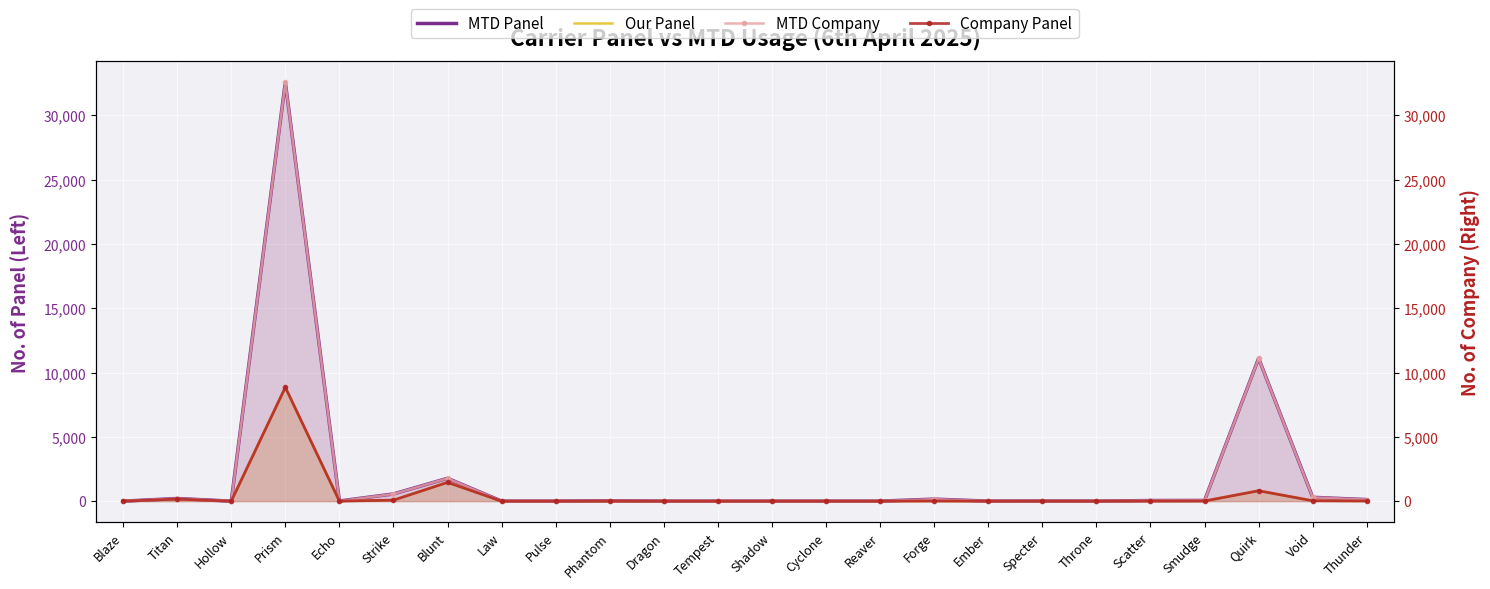

The MTD Company series shows 0.0 at Reaver. True or false?

True